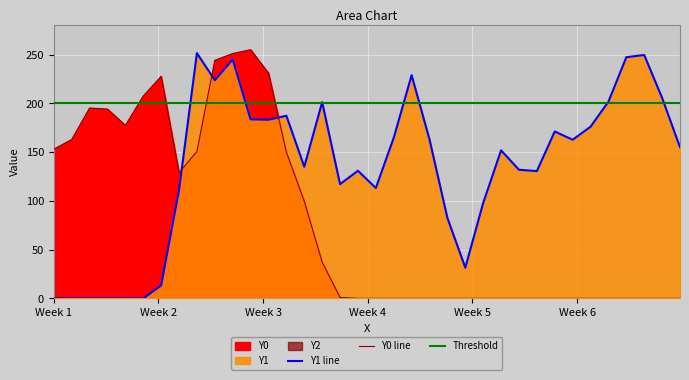

How many values in Y1 are above zero?

30